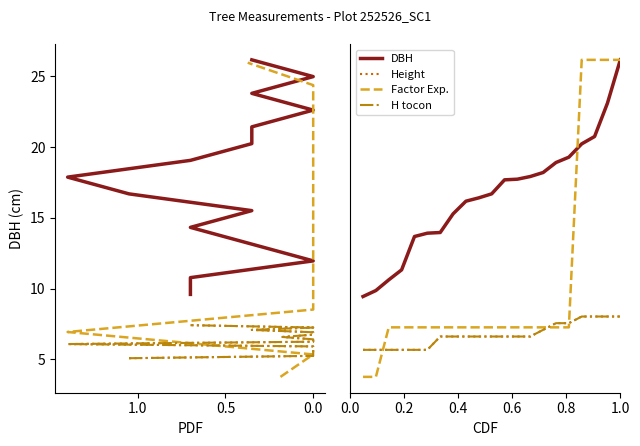

What is the difference between the second highest and second lowest values in the Height series?

2.5